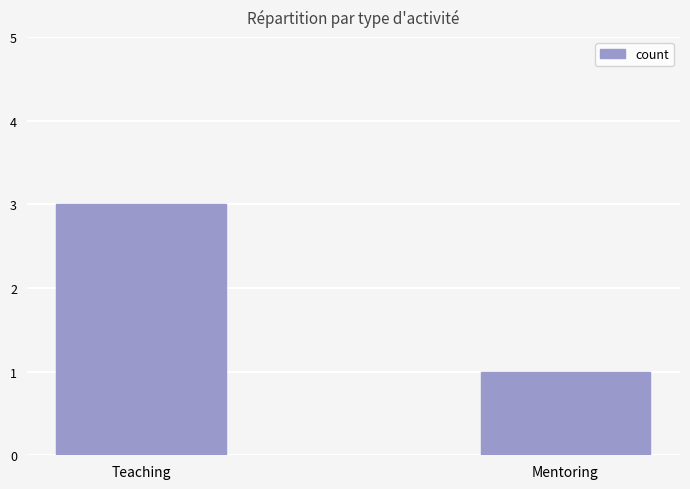

What is the greatest value displayed?

3